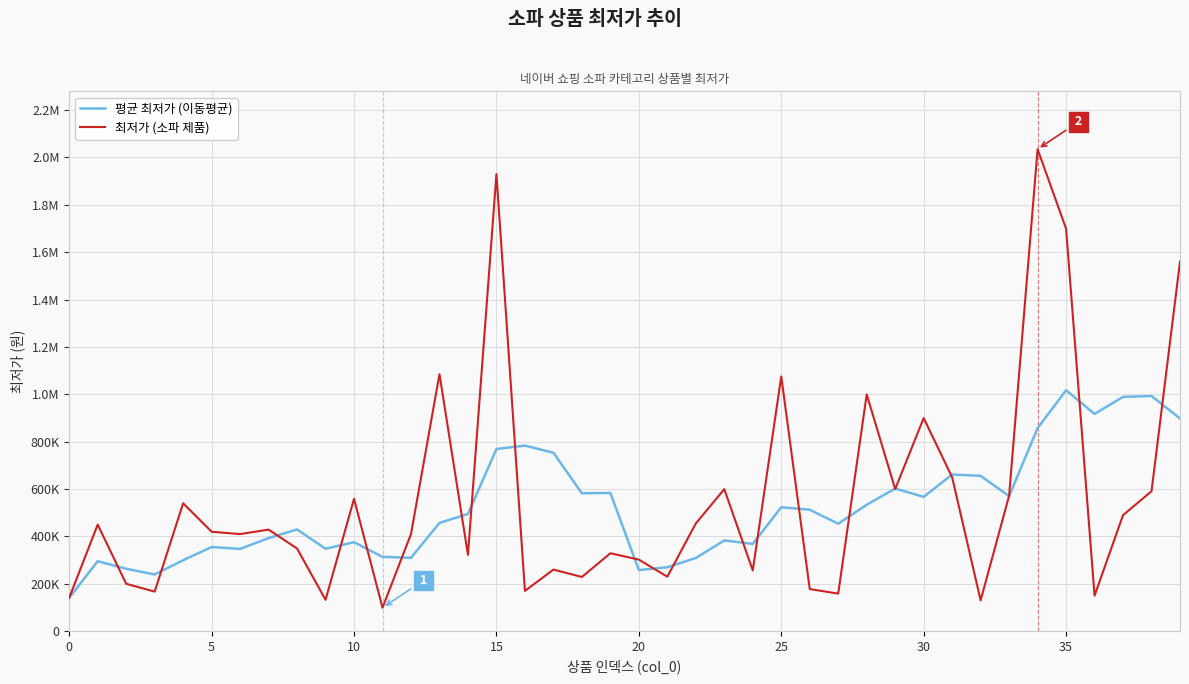

What is the difference between the maximum and minimum values in the 평균 최저가 (이동평균) series?

876687.0